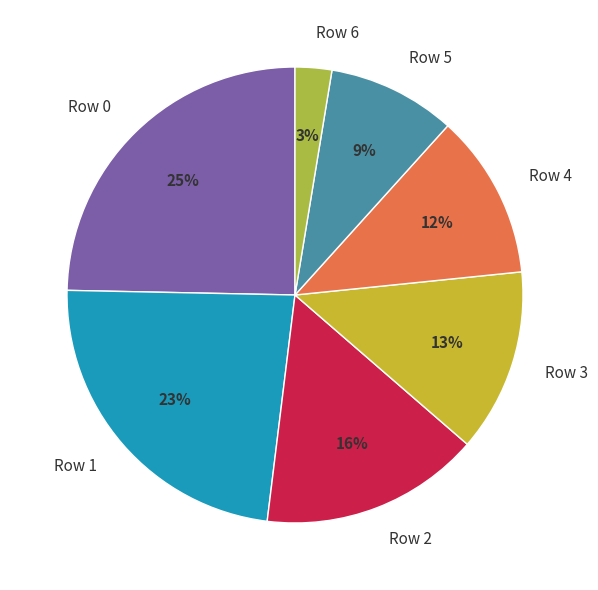

To the nearest percent, what percentage of the pie is Row 3?

13%